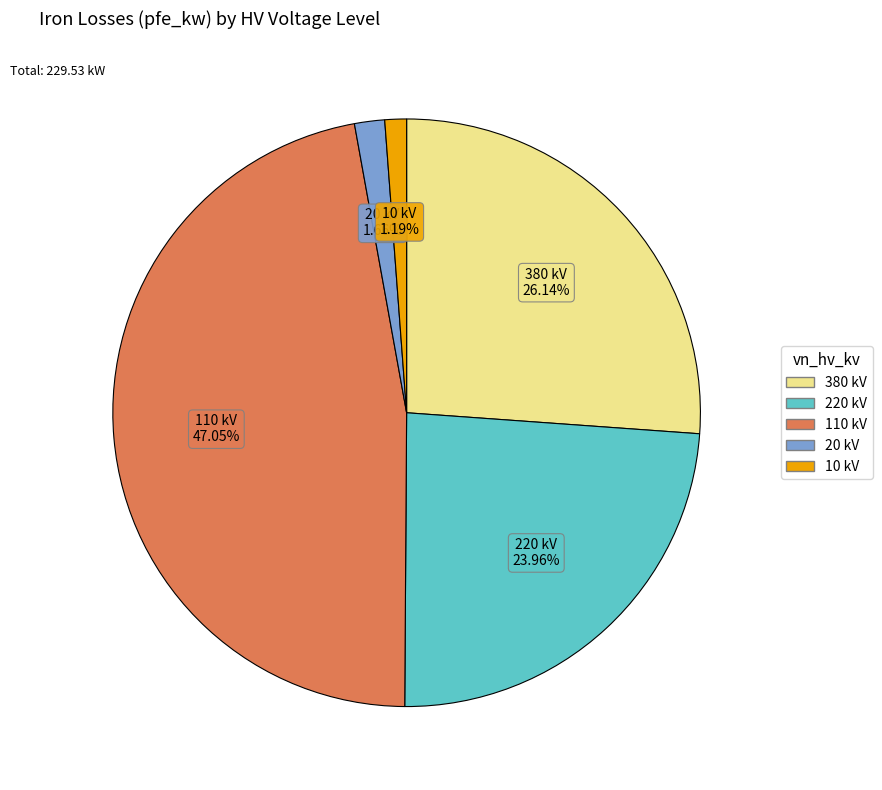

Is 220 kV the majority of the pie?

No